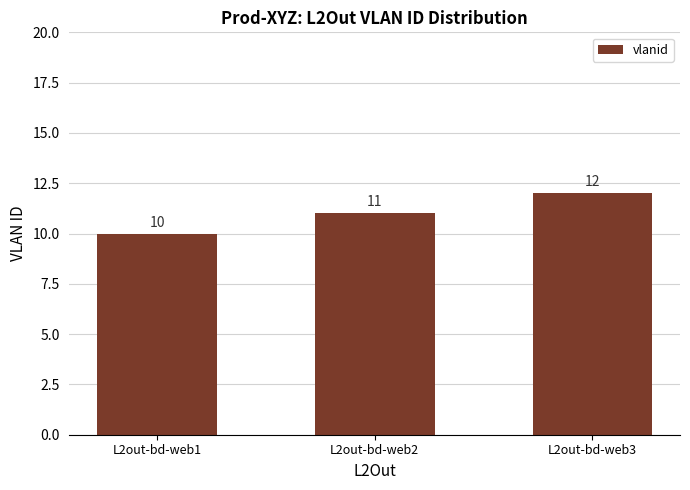

Reading left to right, extract all data points from this chart.

L2out-bd-web1=10	L2out-bd-web2=11	L2out-bd-web3=12